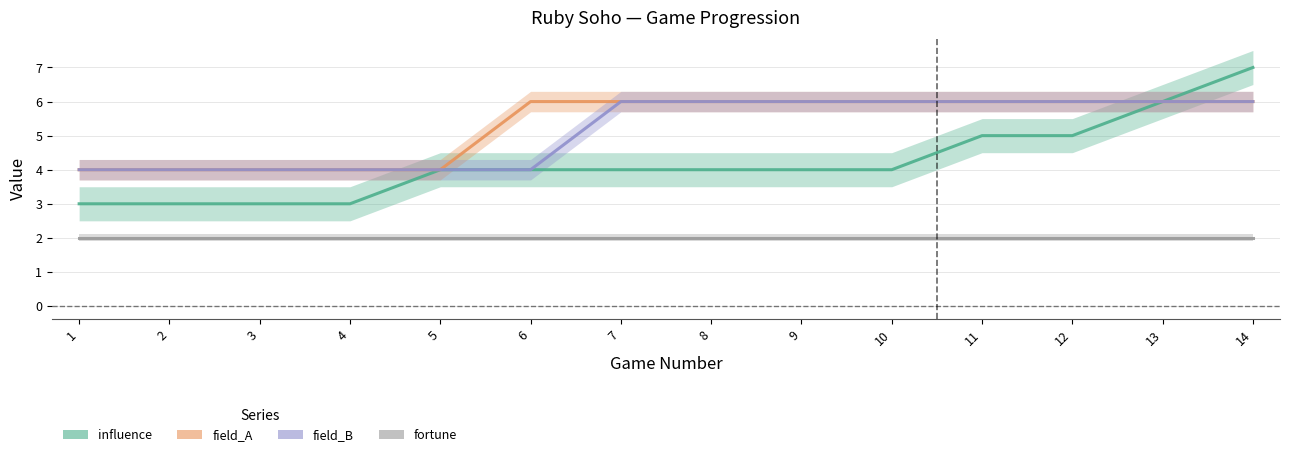

What value does the field_B series have at 3?

4